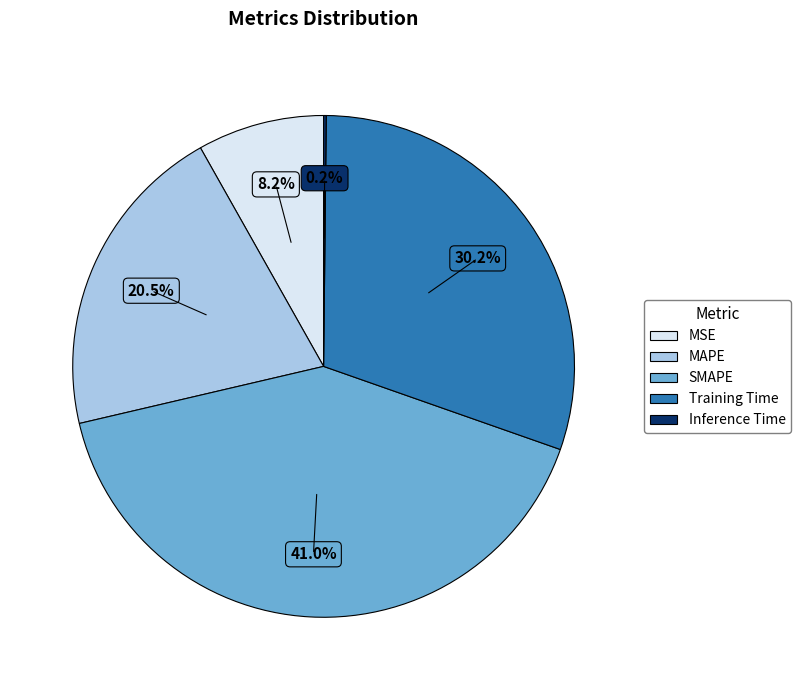

Do MSE and MAPE together represent more than half of the pie?

No